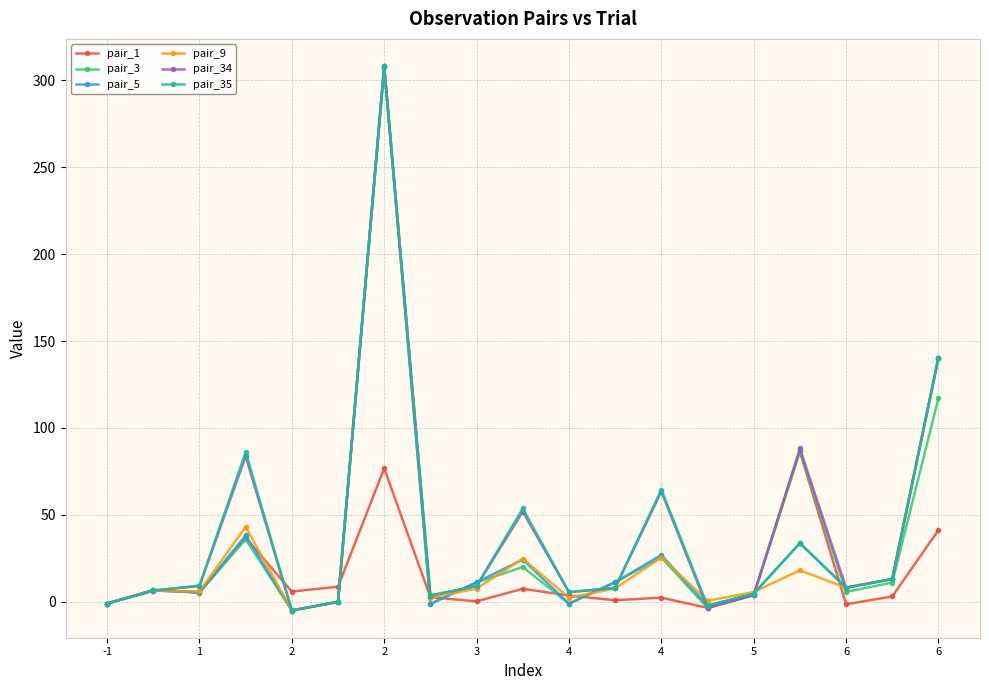

True or false: pair_1 has more than 0 interior local peaks.

True